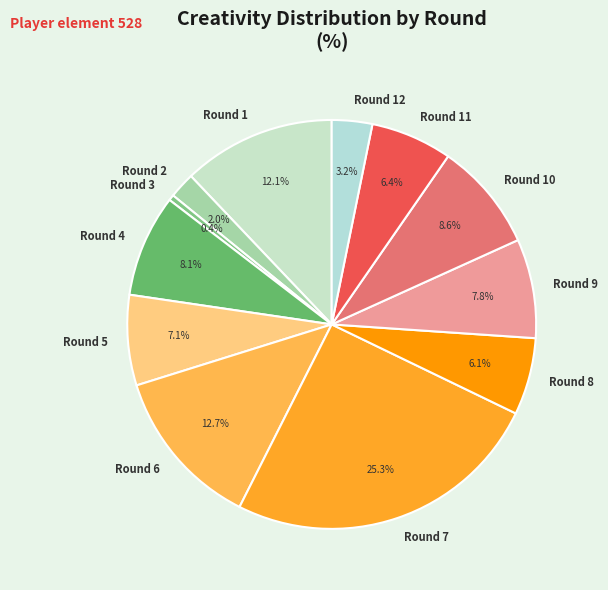

Count the number of slices in the pie.

12